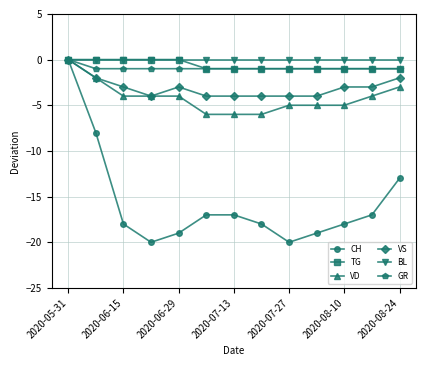

How many interior local valleys does the CH series have?

2